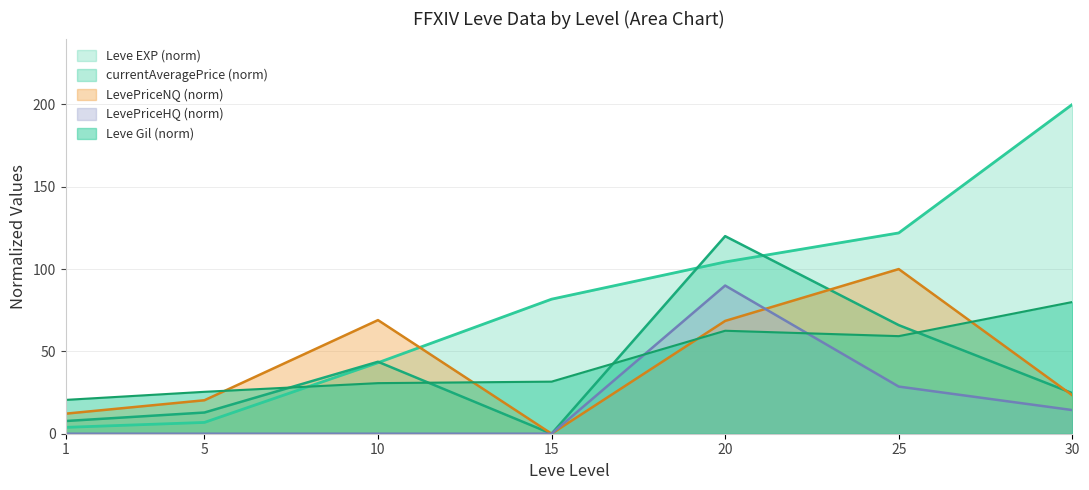

True or false: Leve Gil and currentAveragePrice cross at least once.

True